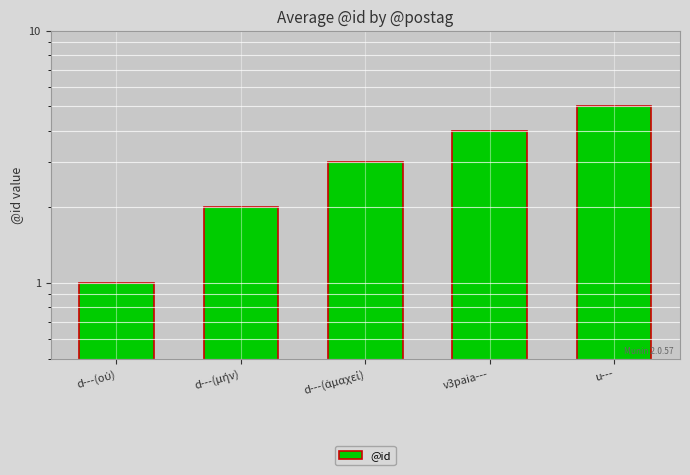

What position from the right is u---?

1